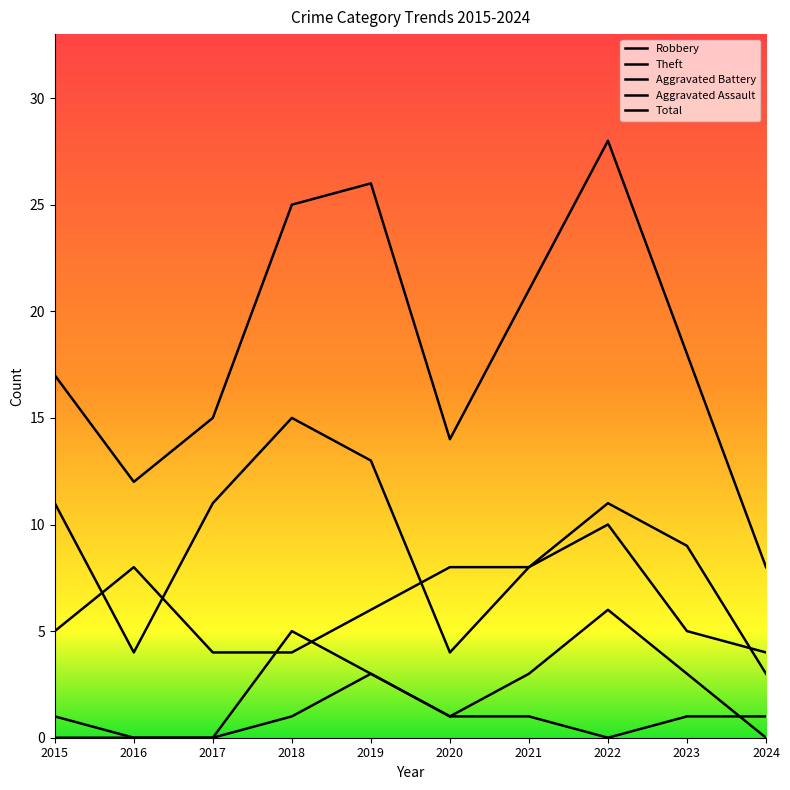

True or false: Aggravated Assault and Theft cross at least once.

False